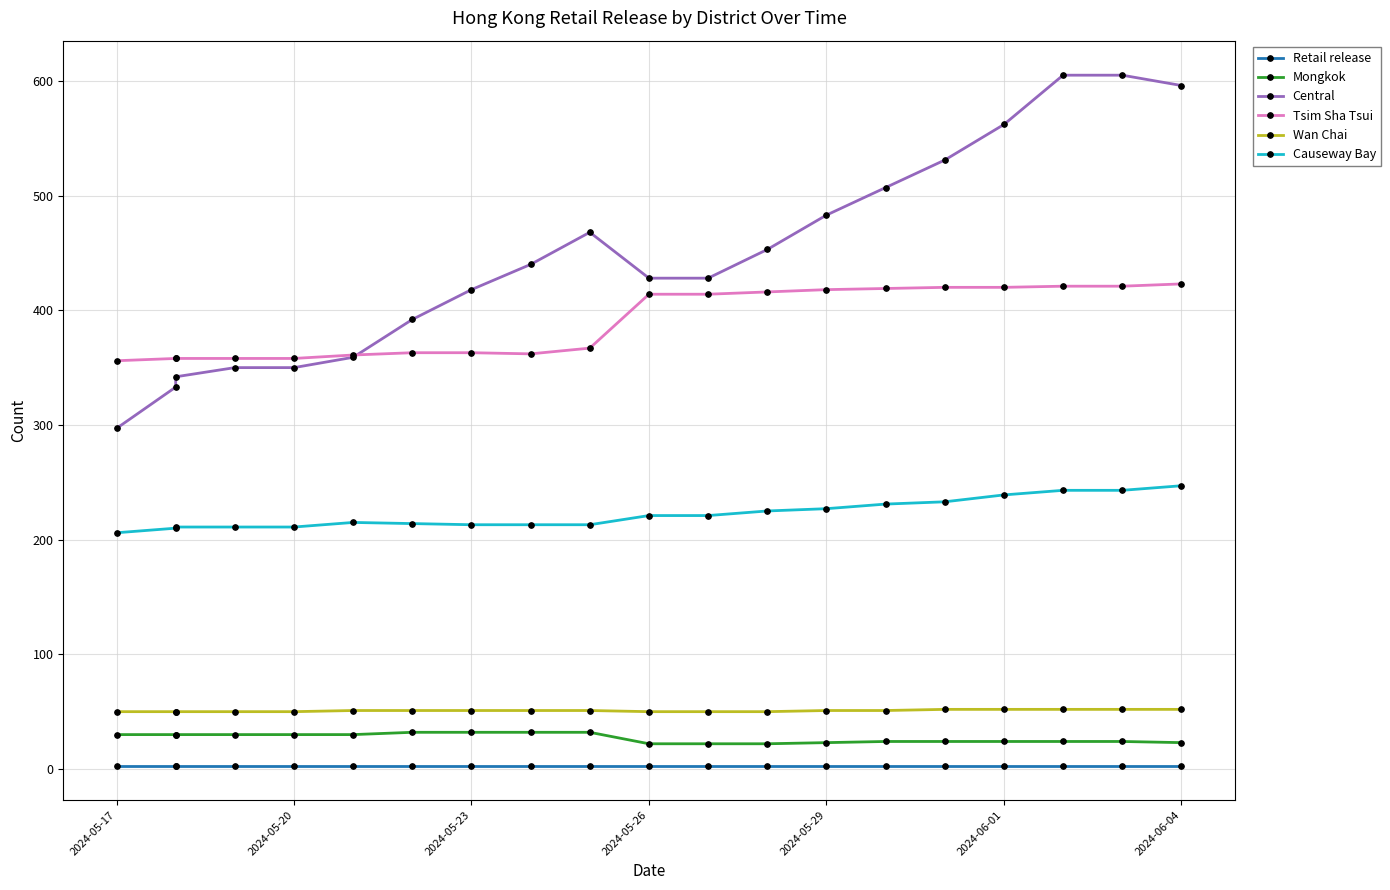

What is the total value across all series at 2024-05-17?

942